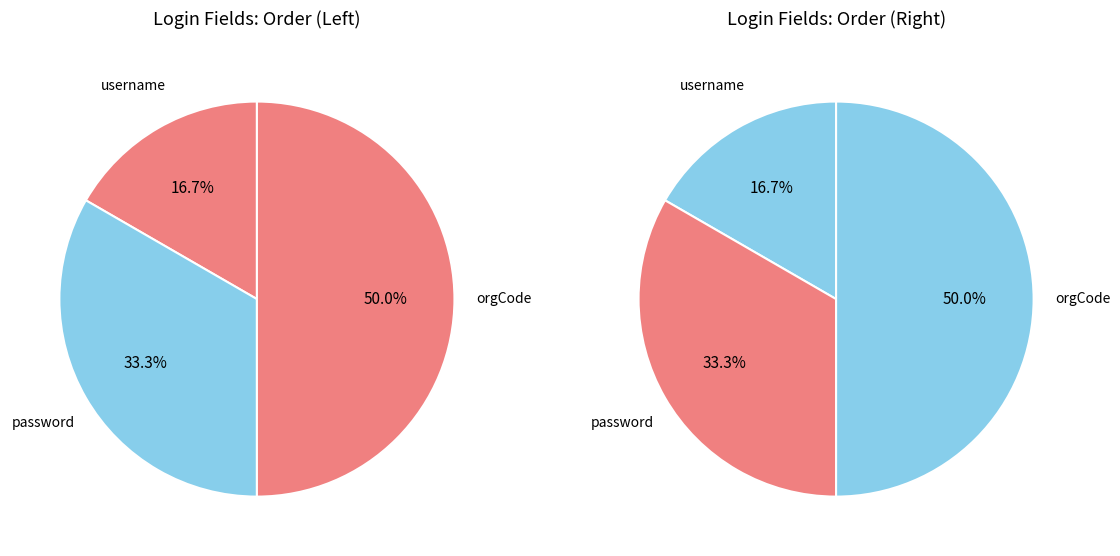

To the nearest percent, what is the difference between the username and orgCode slice percentages?

33%